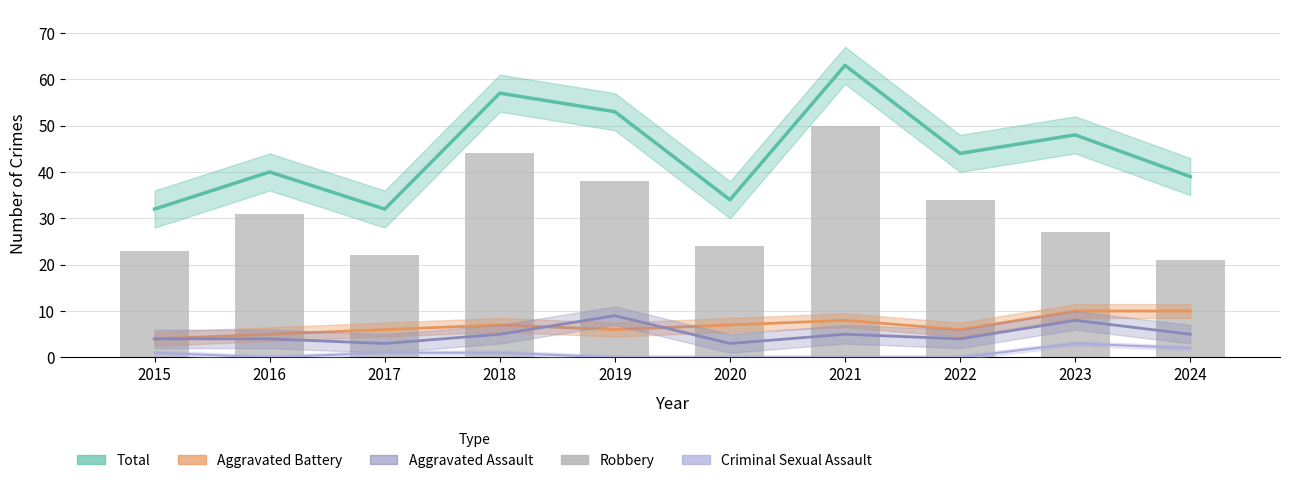

What is the sum of the Criminal Sexual Assault values at 2023 and 2019?

3